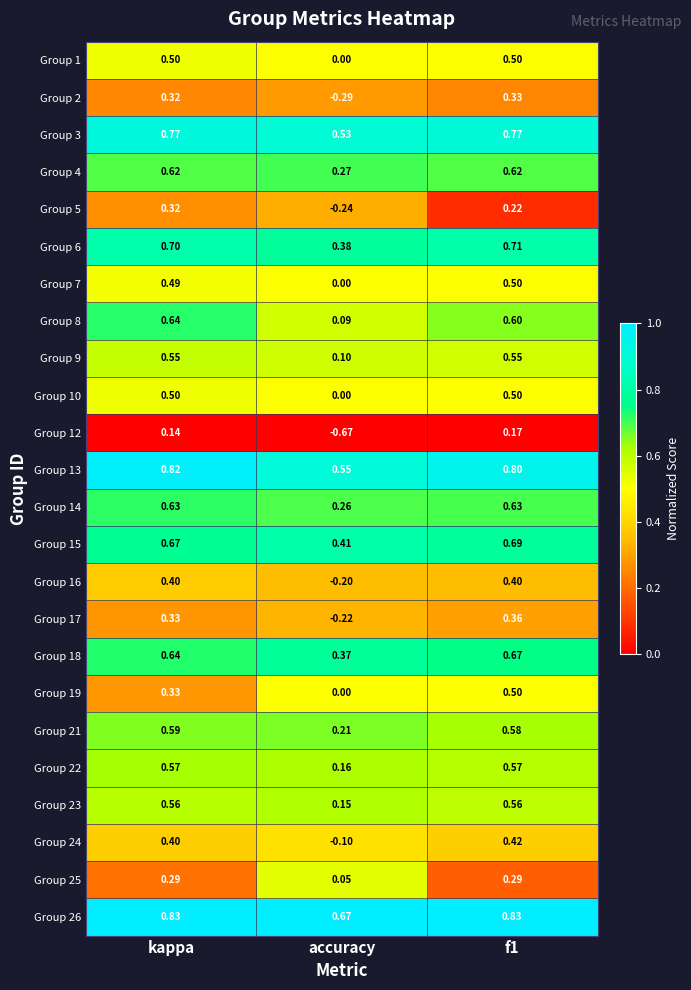

At which label is Group 7 closest to 0?

accuracy